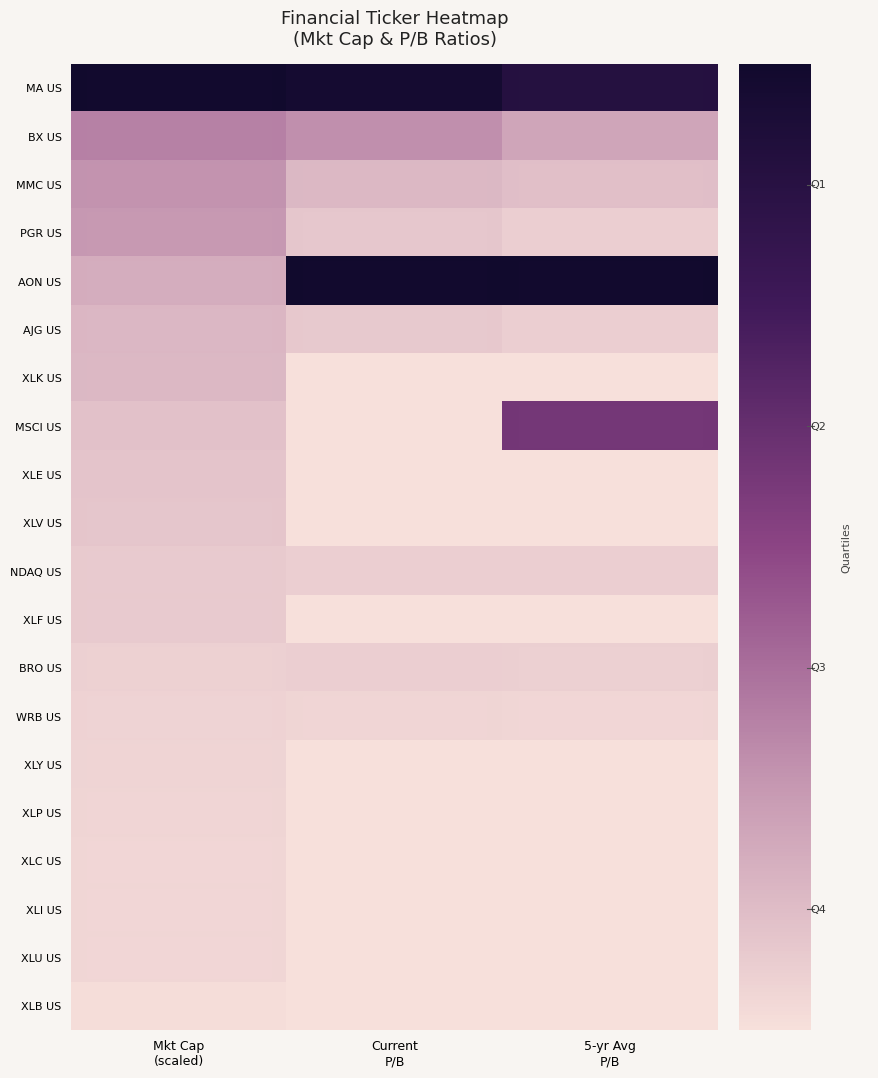

Reading left to right, extract all data points from this chart.

MA US: Mkt Cap
(scaled)=60.0	Current
P/B=58.7	5-yr Avg
P/B=53.4
BX US: Mkt Cap
(scaled)=19.4	Current
P/B=16.8	5-yr Avg
P/B=12.5
MMC US: Mkt Cap
(scaled)=16.0	Current
P/B=8.7	5-yr Avg
P/B=7.2
PGR US: Mkt Cap
(scaled)=15.2	Current
P/B=5.5	5-yr Avg
P/B=3.8
AON US: Mkt Cap
(scaled)=10.9	Current
P/B=60.0	5-yr Avg
P/B=60.0
AJG US: Mkt Cap
(scaled)=8.7	Current
P/B=5.1	5-yr Avg
P/B=3.9
XLK US: Mkt Cap
(scaled)=8.5	Current
P/B=0.0	5-yr Avg
P/B=0.0
MSCI US: Mkt Cap
(scaled)=6.6	Current
P/B=0.0	5-yr Avg
P/B=34.9
XLE US: Mkt Cap
(scaled)=6.0	Current
P/B=0.0	5-yr Avg
P/B=0.0
XLV US: Mkt Cap
(scaled)=5.8	Current
P/B=0.0	5-yr Avg
P/B=0.0
NDAQ US: Mkt Cap
(scaled)=4.9	Current
P/B=4.0	5-yr Avg
P/B=3.9
XLF US: Mkt Cap
(scaled)=4.8	Current
P/B=0.0	5-yr Avg
P/B=0.0
BRO US: Mkt Cap
(scaled)=3.4	Current
P/B=4.0	5-yr Avg
P/B=3.6
WRB US: Mkt Cap
(scaled)=2.9	Current
P/B=2.5	5-yr Avg
P/B=2.2
XLY US: Mkt Cap
(scaled)=2.7	Current
P/B=0.0	5-yr Avg
P/B=0.0
XLP US: Mkt Cap
(scaled)=2.5	Current
P/B=0.0	5-yr Avg
P/B=0.0
XLC US: Mkt Cap
(scaled)=2.3	Current
P/B=0.0	5-yr Avg
P/B=0.0
XLI US: Mkt Cap
(scaled)=2.3	Current
P/B=0.0	5-yr Avg
P/B=0.0
XLU US: Mkt Cap
(scaled)=2.2	Current
P/B=0.0	5-yr Avg
P/B=0.0
XLB US: Mkt Cap
(scaled)=0.8	Current
P/B=0.0	5-yr Avg
P/B=0.0